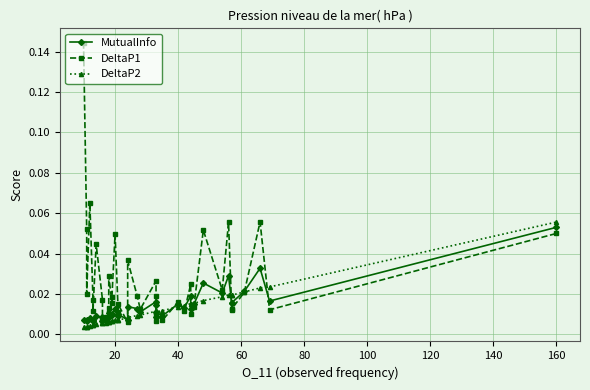

How many times do DeltaP2 and DeltaP1 cross each other?

11